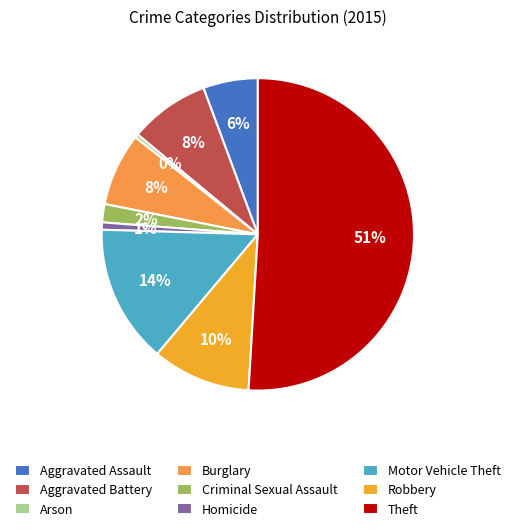

Combined, do Aggravated Battery and Theft account for over 50%?

Yes